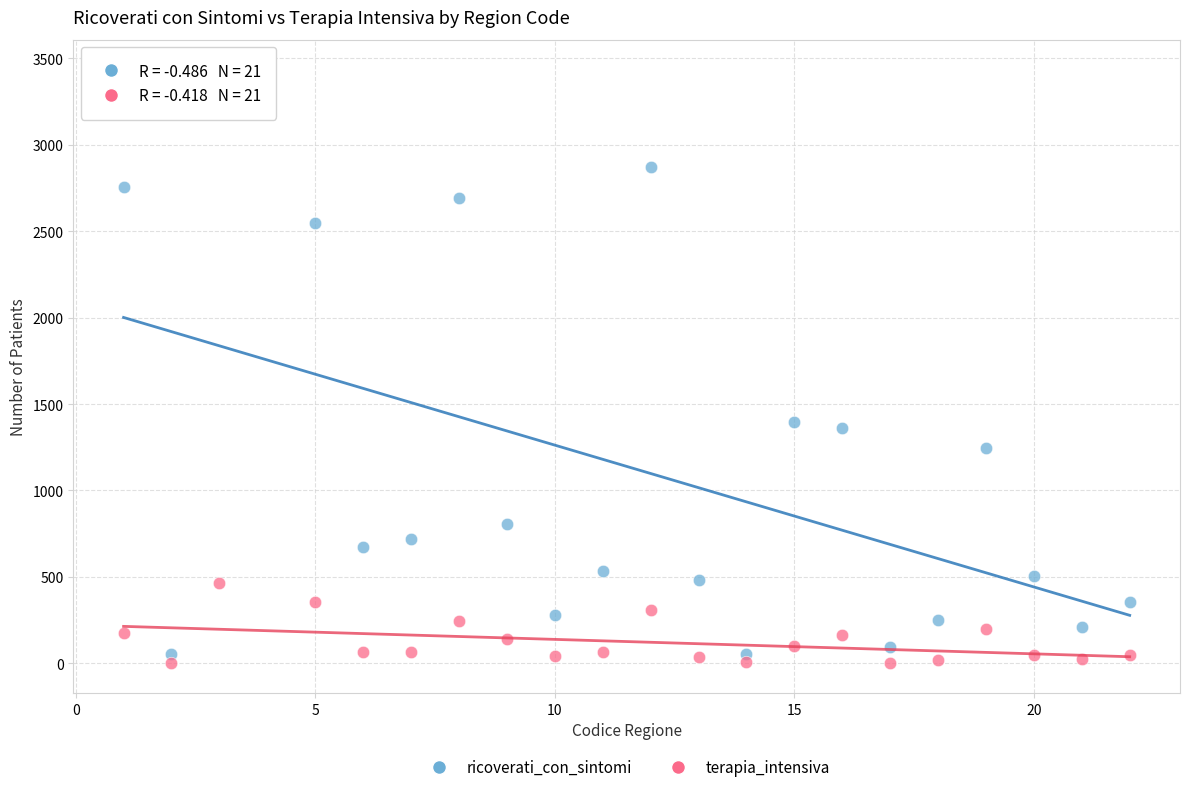

Which series has the widest spread of Y values?

ricoverati_con_sintomi